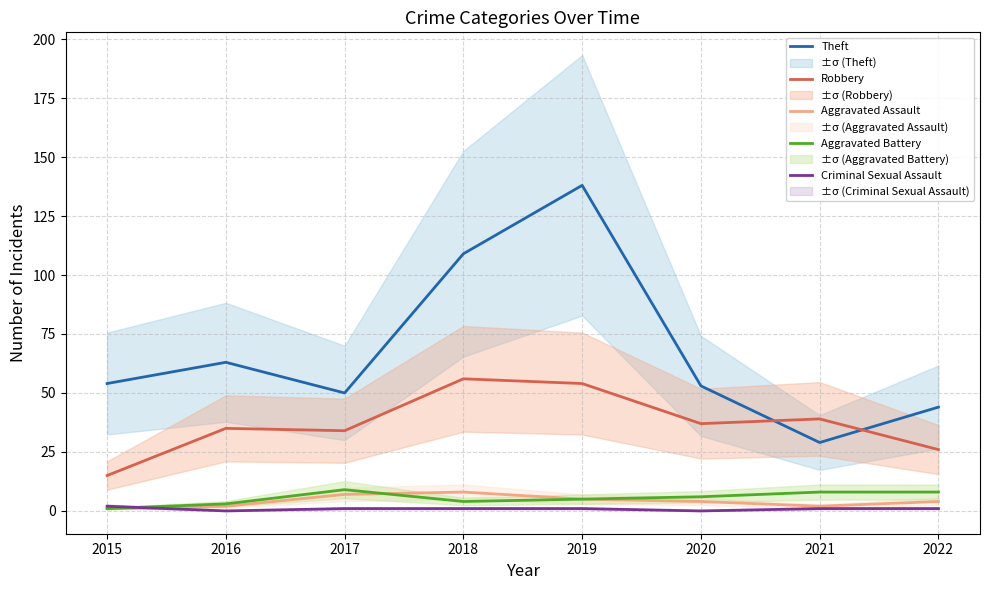

True or false: Theft and Aggravated Battery cross at least once.

False